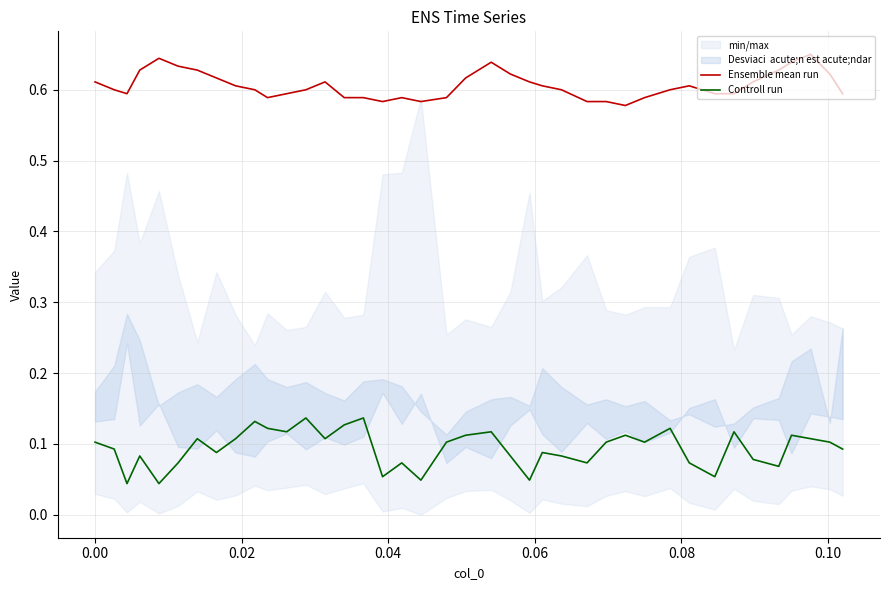

True or false: Controll run and Ensemble mean run intersect in this chart.

False